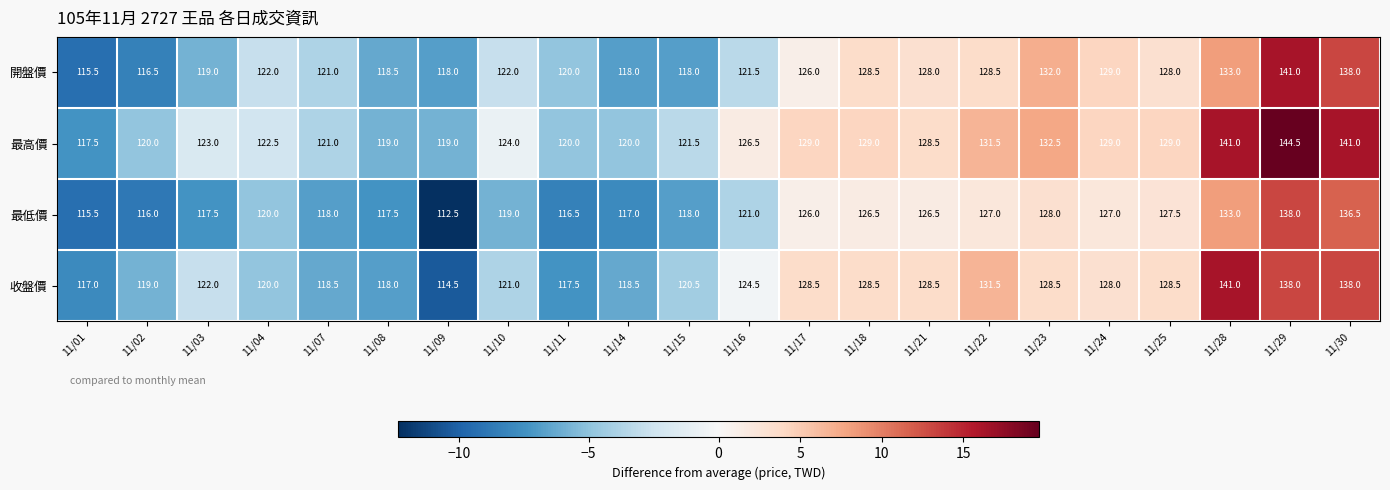

What is the difference between the second highest and minimum values in the 最高價 series?

23.5